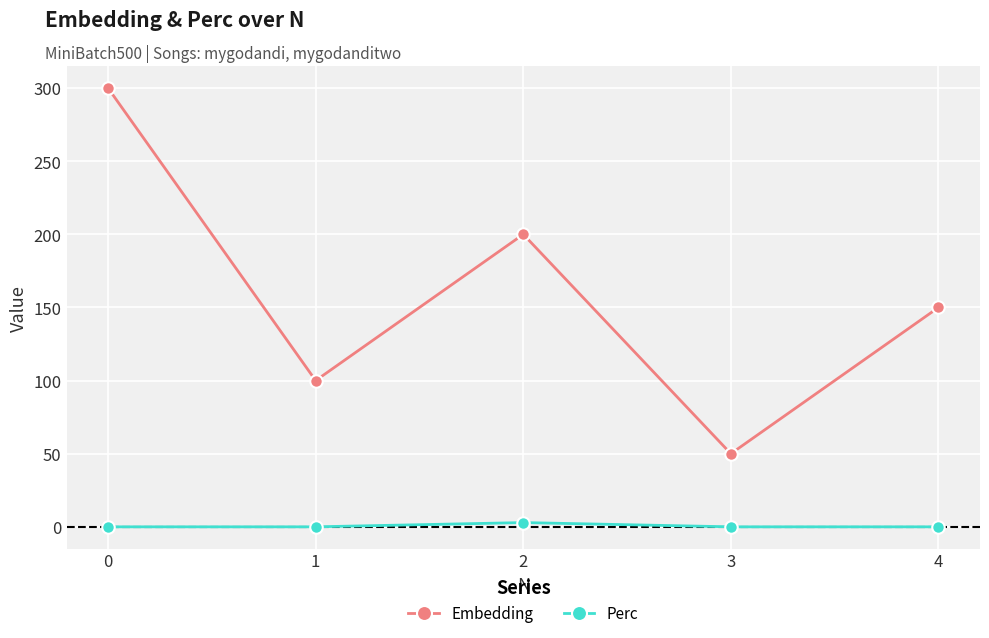

Reading left to right, what are all the values shown in this chart?

Embedding: 300.0	100.0	200.0	50.0	150.0
Perc: 0.0	0.0	2.9	0.0	0.0